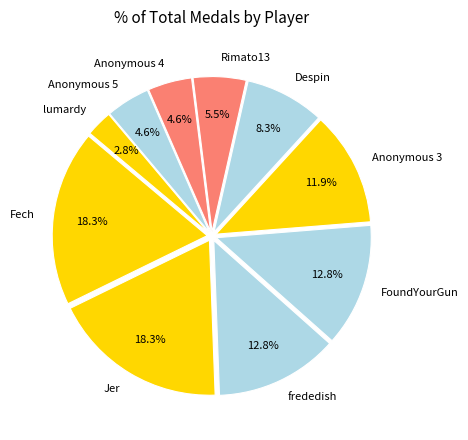

To the nearest percent, what portion does Anonymous 3 represent?

12%